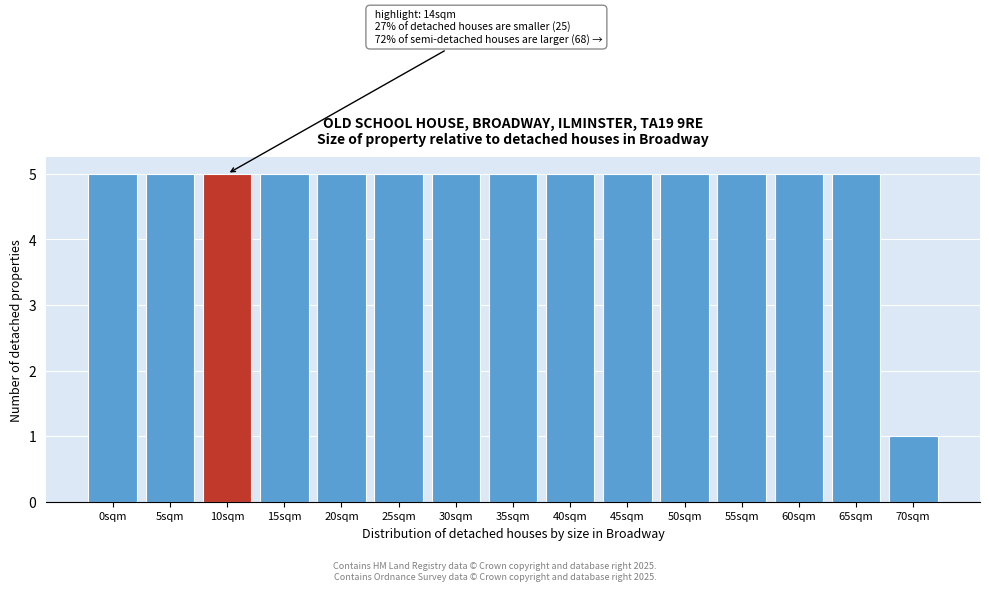

Reading right to left, transcribe all the data shown in this chart.

1	5	5	5	5	5	5	5	5	5	5	5	5	5	5